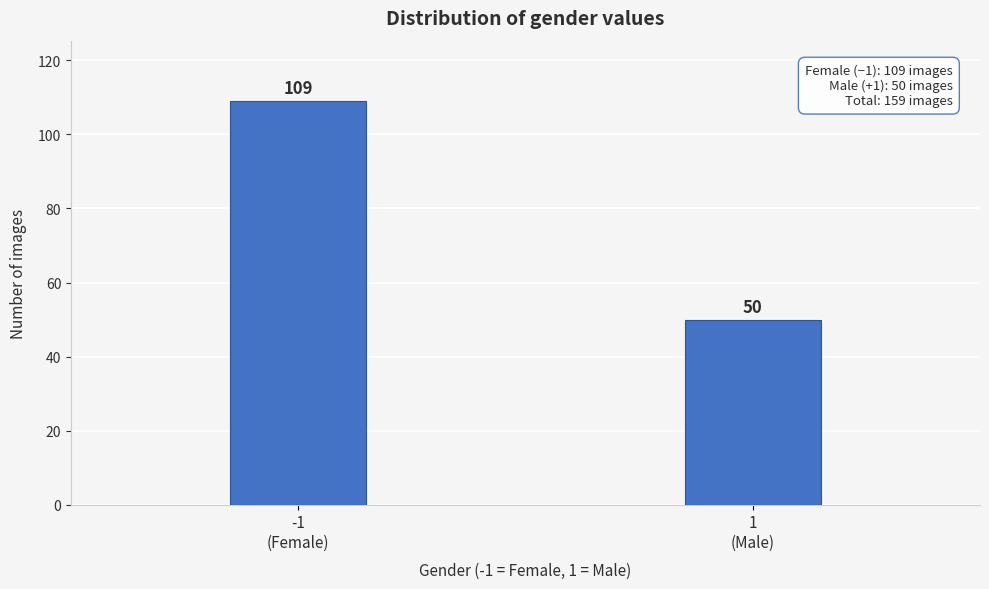

Reading left to right, list all the values displayed in this chart.

109	50